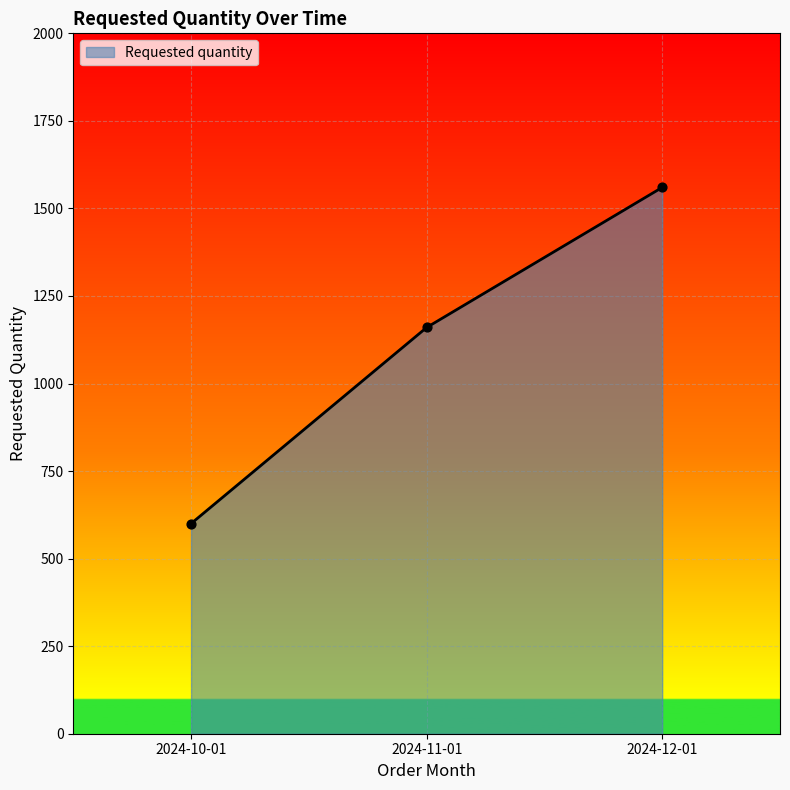

What is the change in value from 2024-11-01 to 2024-12-01?

+400